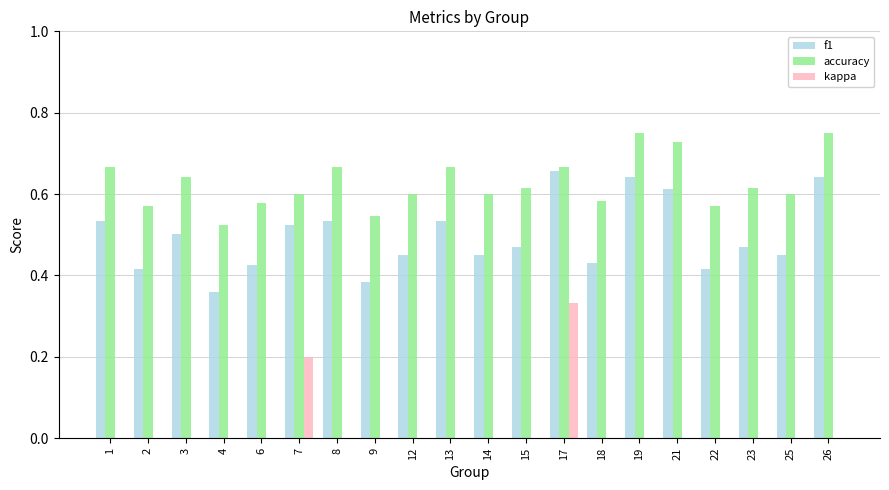

Is it true that accuracy equals 0.6 at 3?

True